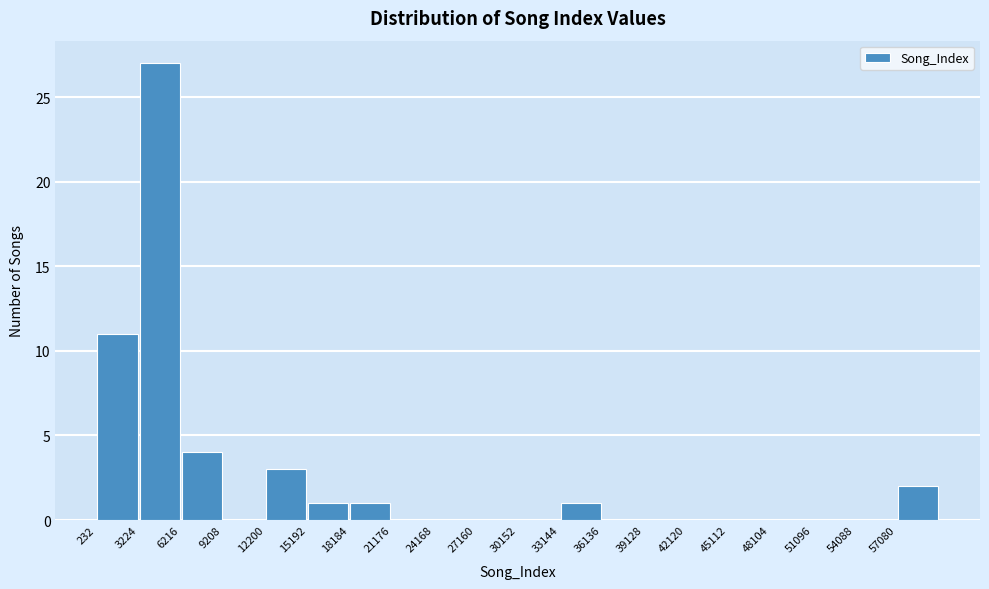

Over which range of the x-axis is the bar tallest?

3000 to 6000